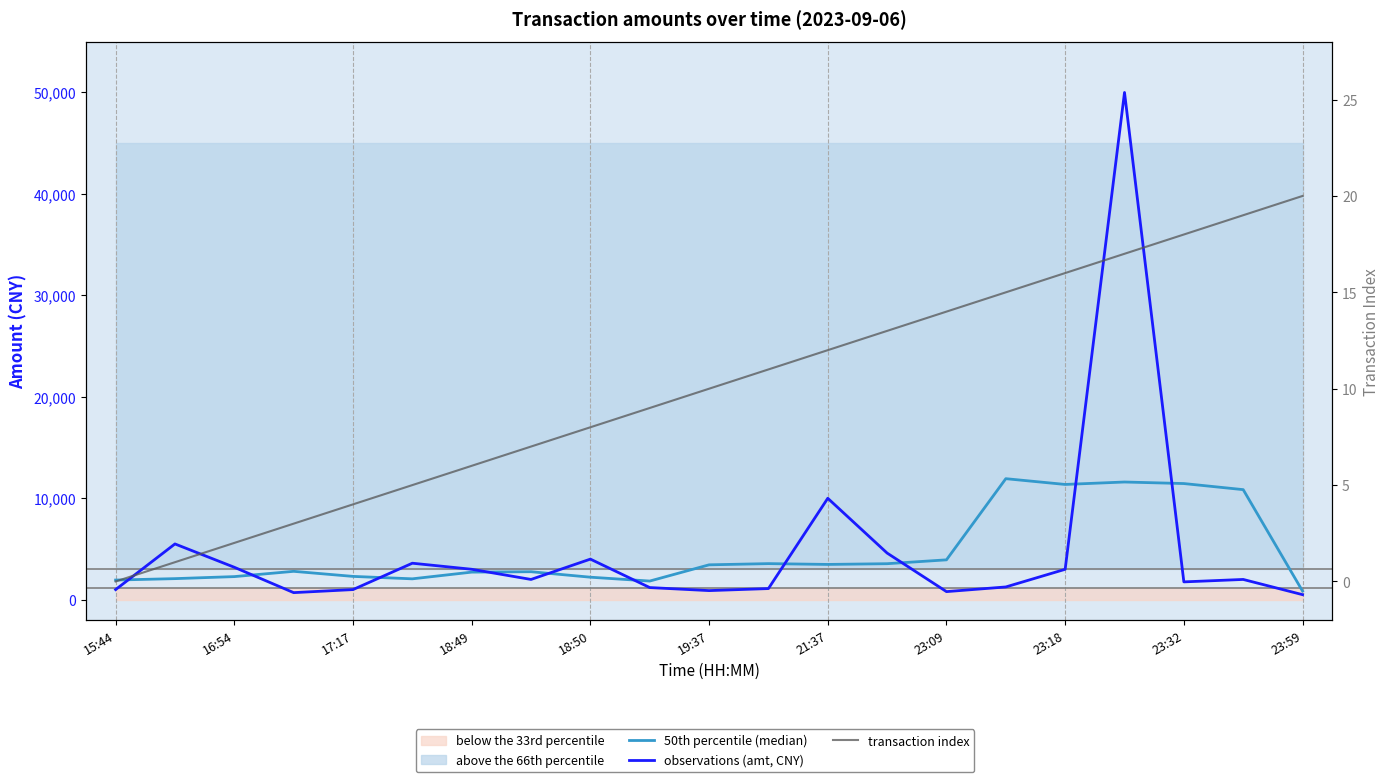

Does the chart have visible grid lines?

No